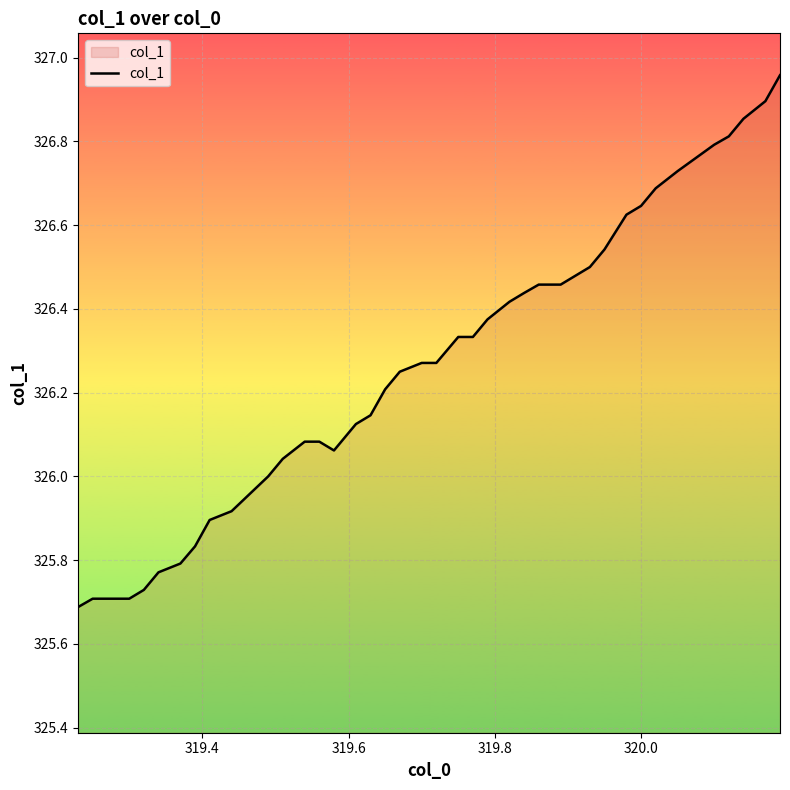

How many lines are shown in the chart?

1